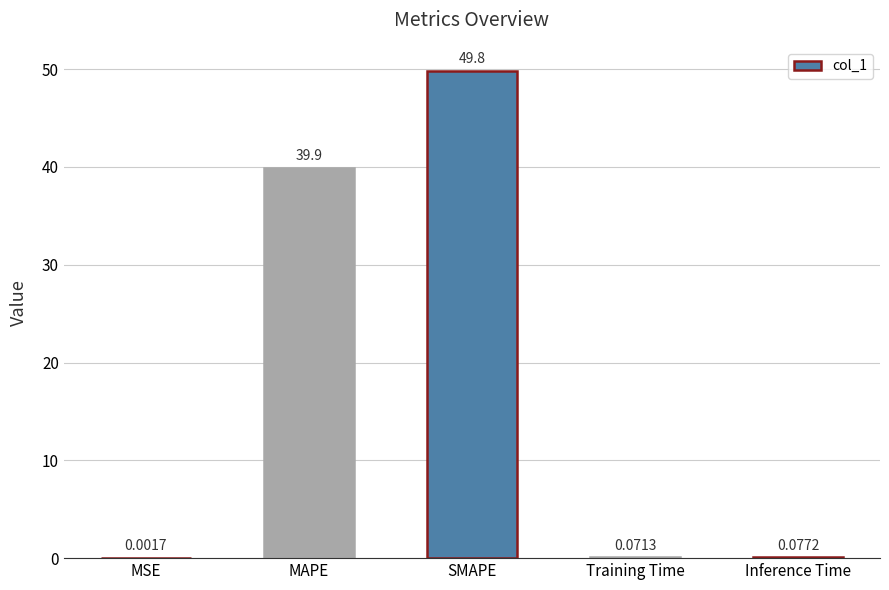

Where is the data nearest to the value 24?

MAPE